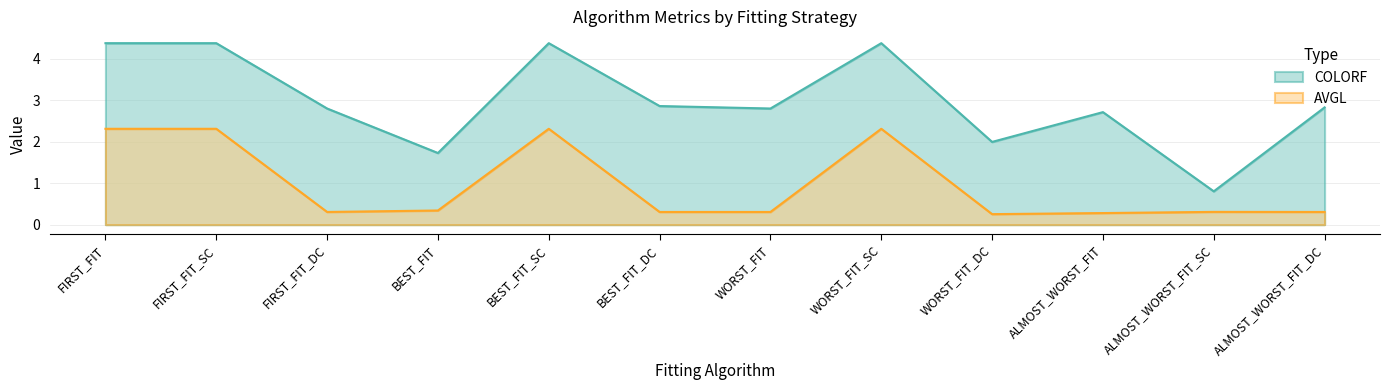

True or false: COLORF and AVGL cross at least once.

False